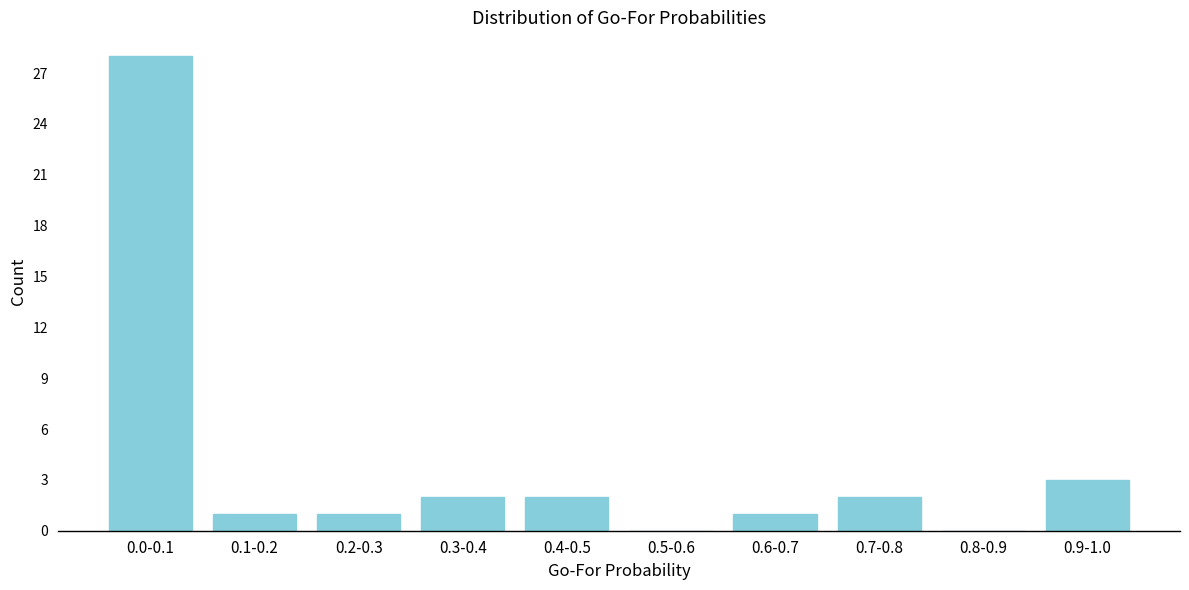

Reading left to right, transcribe all the data shown in this chart.

0.0-0.1=28	0.1-0.2=1	0.2-0.3=1	0.3-0.4=2	0.4-0.5=2	0.5-0.6=0	0.6-0.7=1	0.7-0.8=2	0.8-0.9=0	0.9-1.0=3